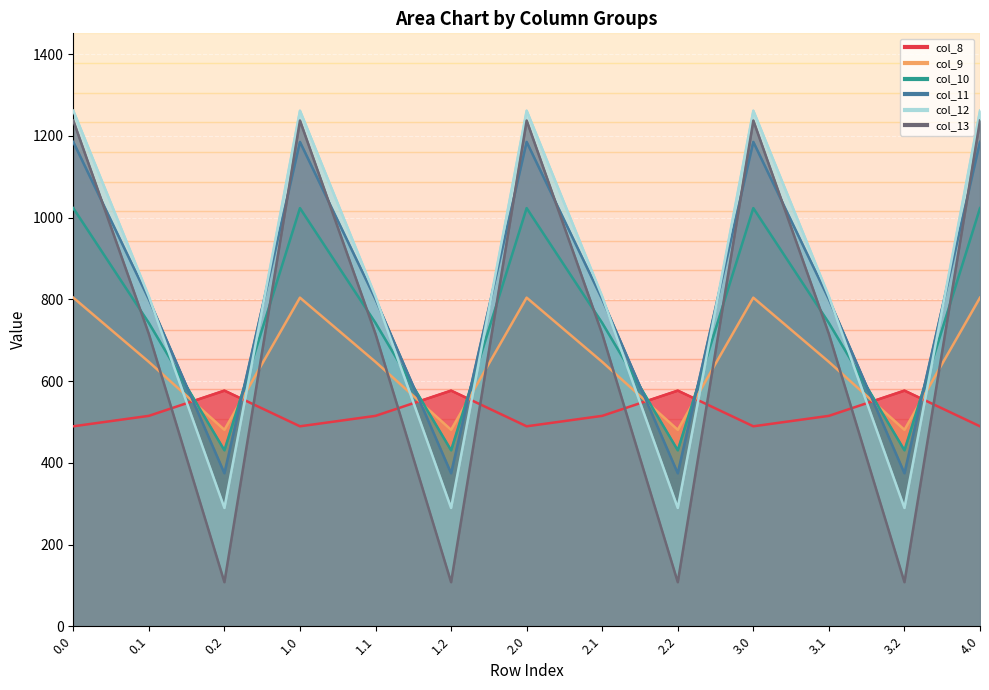

At 2.2, list the series in order from smallest to largest.

col_13, col_12, col_11, col_10, col_9, col_8